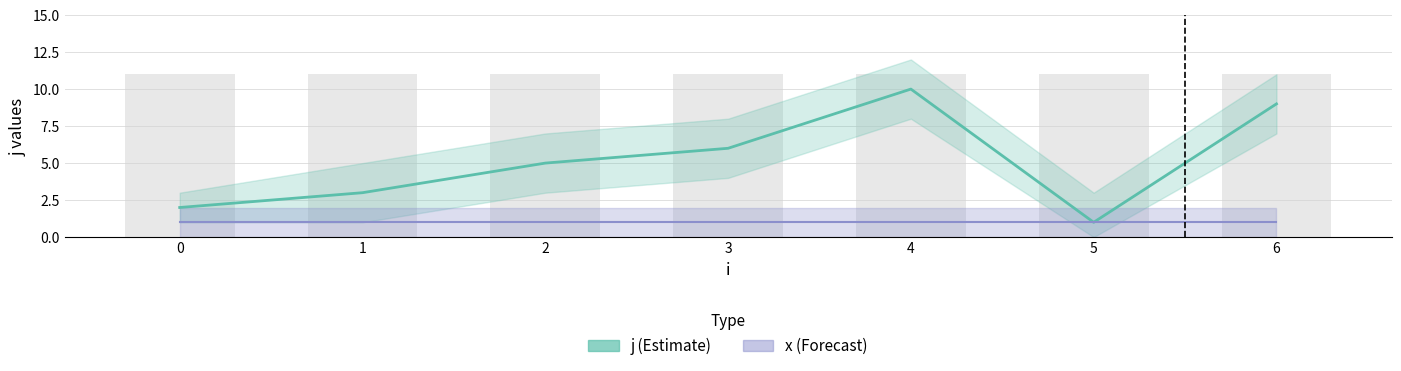

What is the maximum value for j (Estimate)?

10